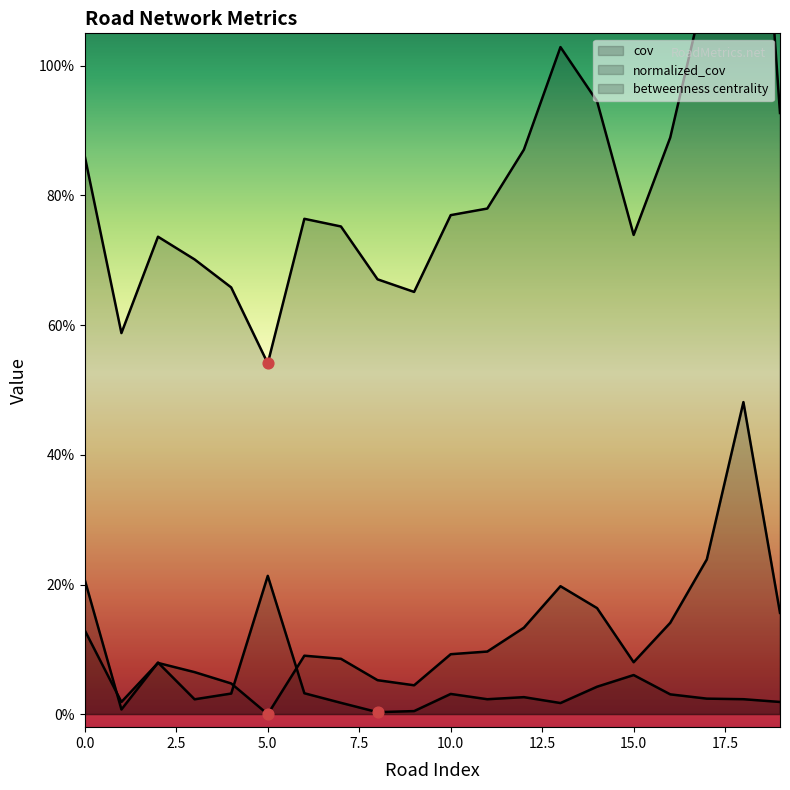

Is the value of cov at 15 greater than the value of normalized_cov at 6?

Yes